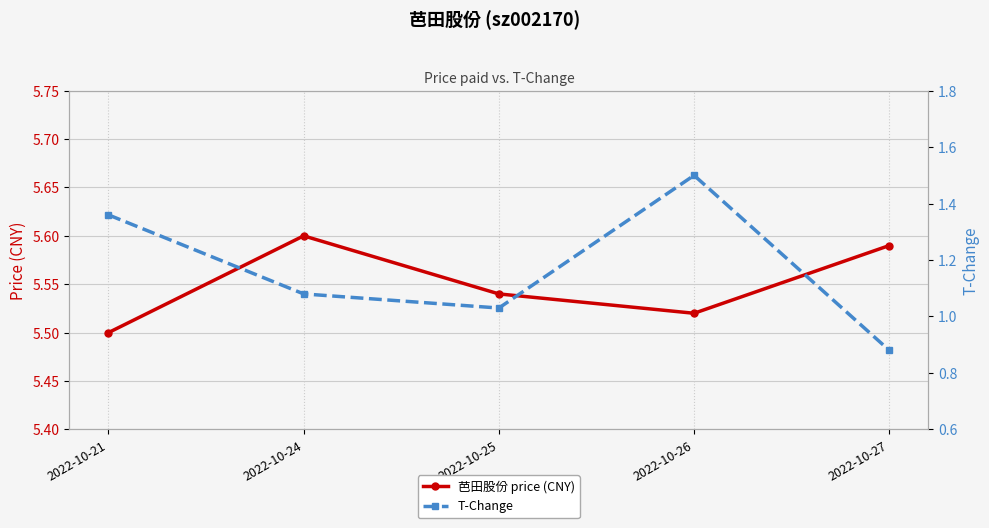

Does the chart display data point markers on the line(s)?

Yes